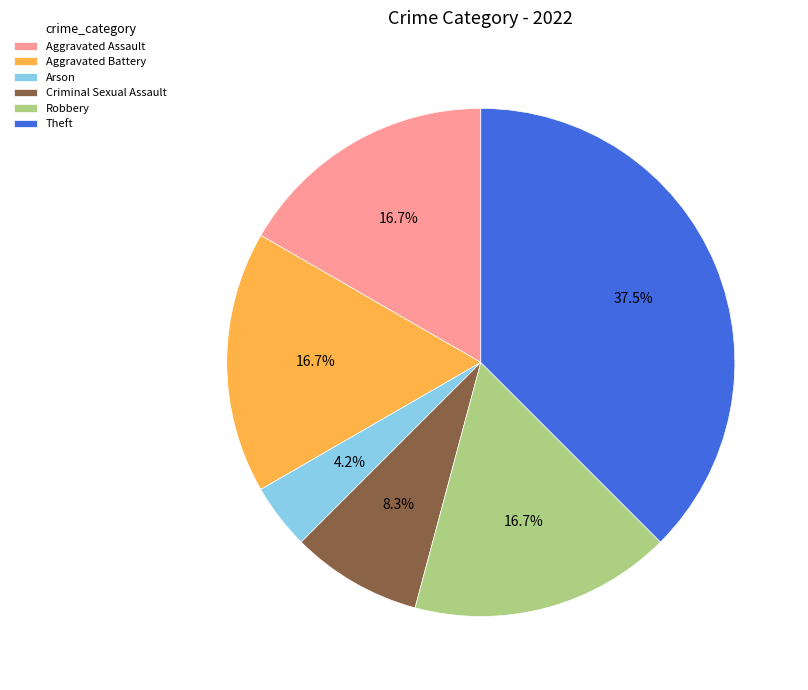

Count the number of slices in the pie.

6